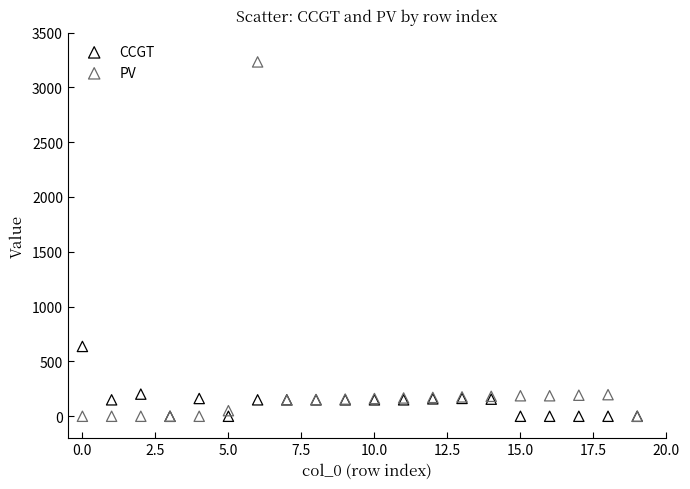

What are all the series names shown in the legend?

CCGT, PV